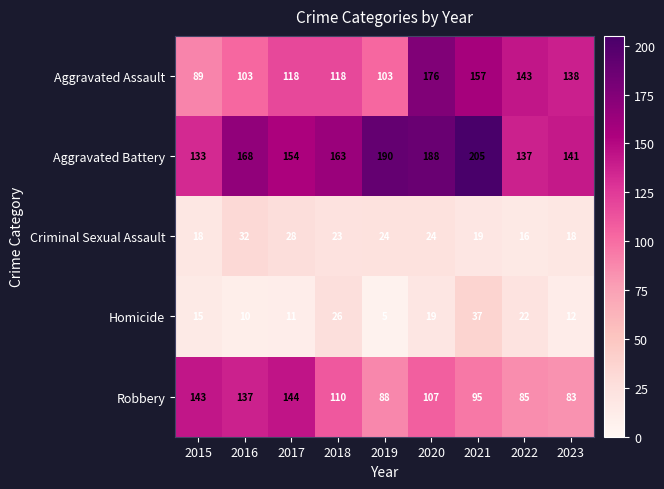

What is the maximum value shown in the chart?

205